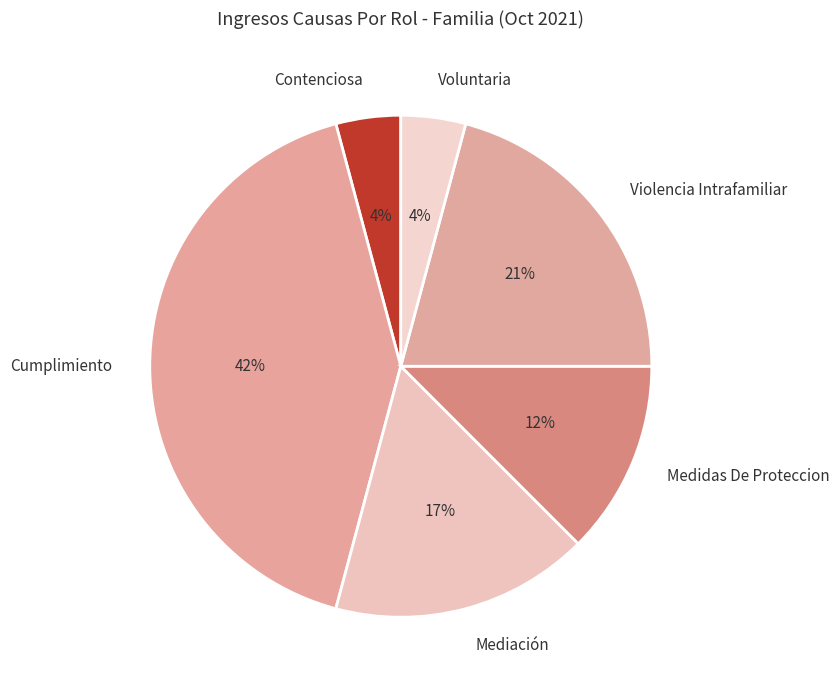

True or false: Mediación accounts for 17% of the total.

True